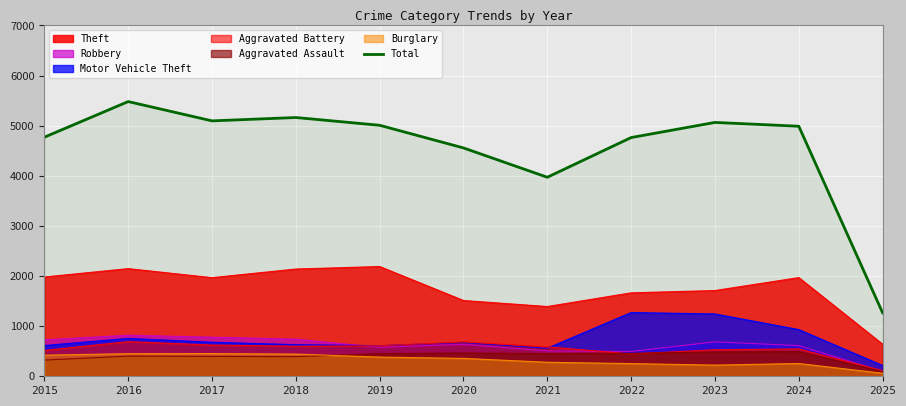

Does the chart display data point markers on the line(s)?

No